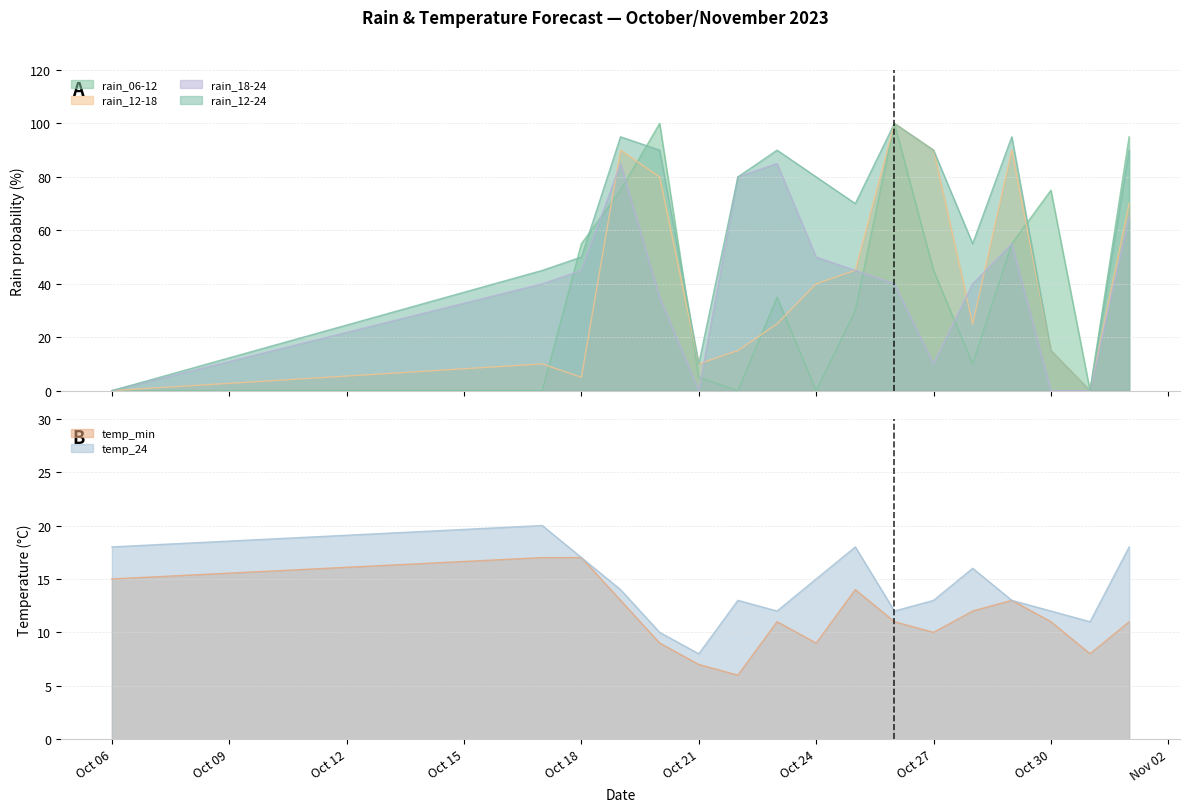

How many data points in rain_12-24 are above 80?

7